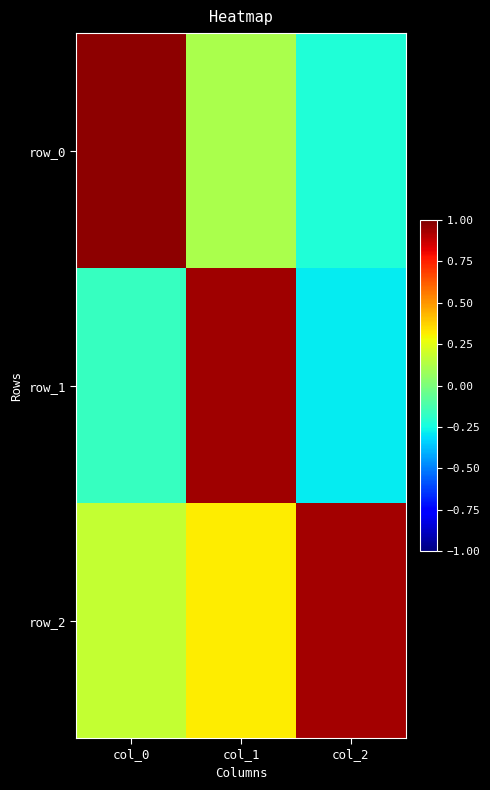

List the series in order of their peak value, lowest first.

row_2, row_1, row_0